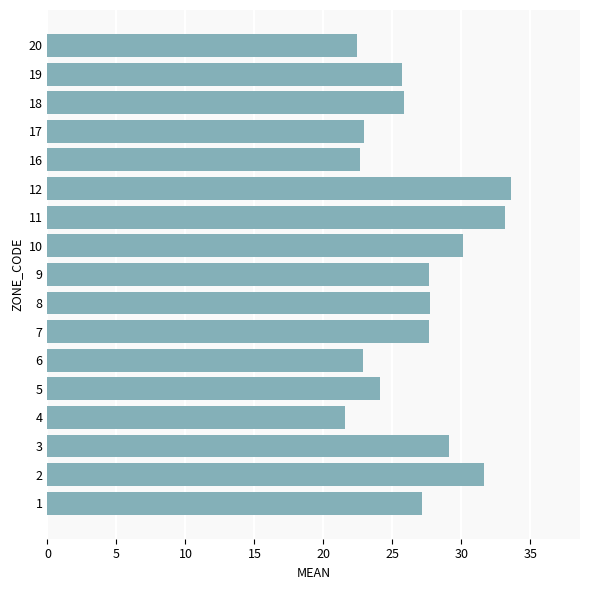

What is the ratio of the value at 20 to the value at 2?

0.7